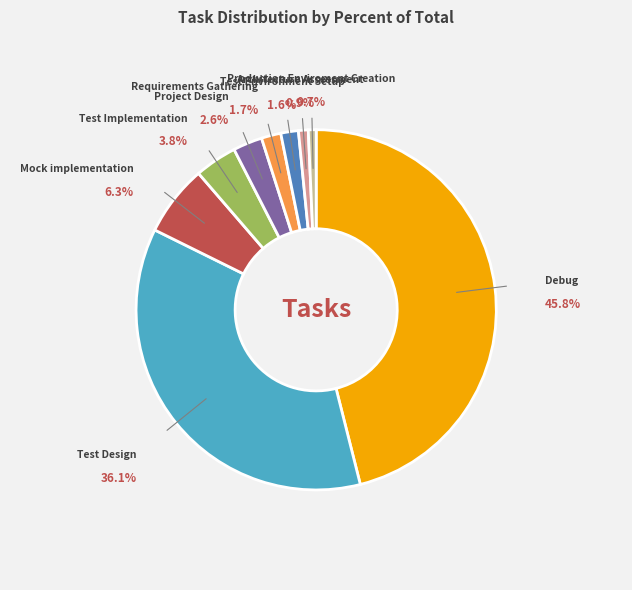

Which slice is the largest?

Debug